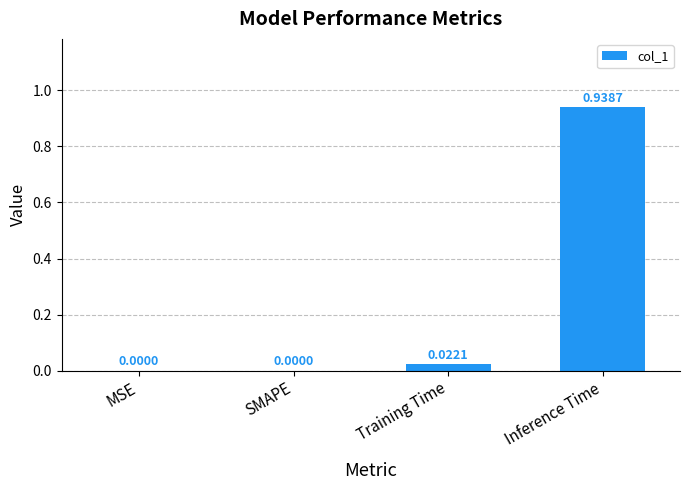

How many values exceed 0?

2